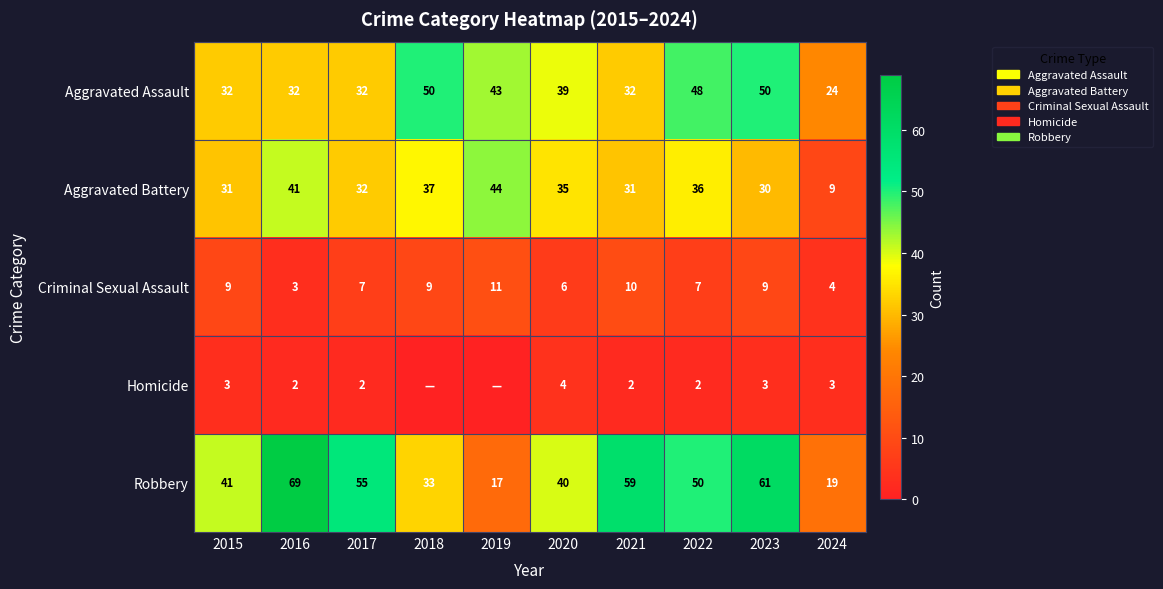

Is the value of Robbery at 2019 greater than the value of Aggravated Assault at 2023?

No